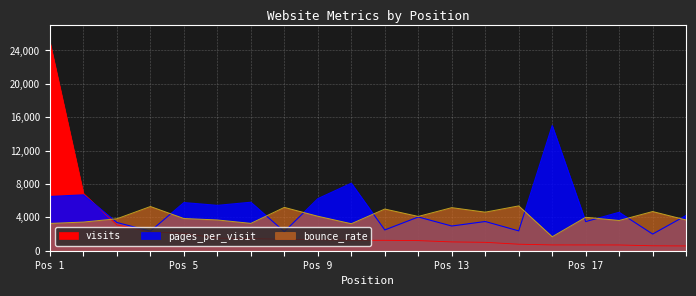

Rank the series at 11 from highest to lowest value.

bounce_rate, pages_per_visit, visits